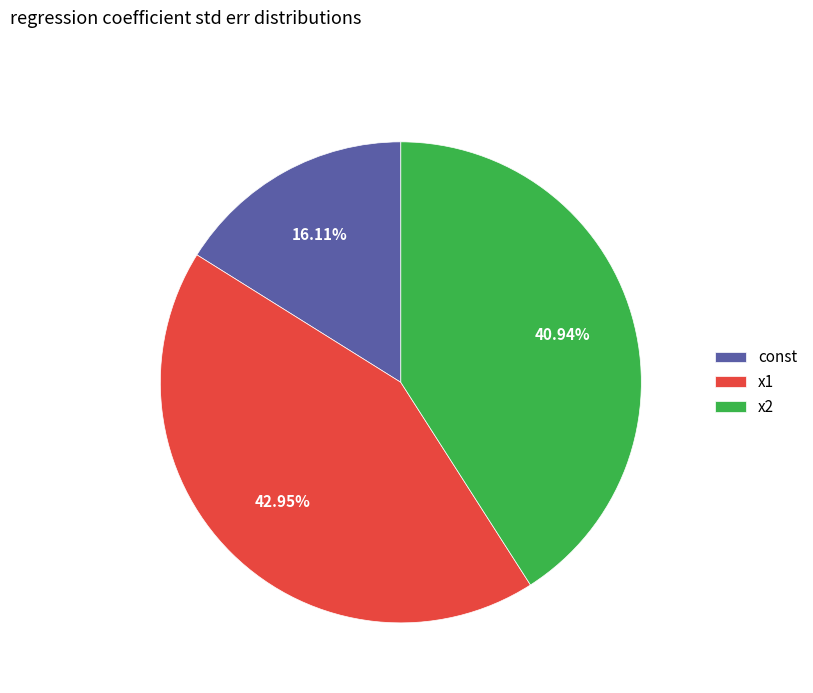

Which category has the smallest portion of the pie?

const